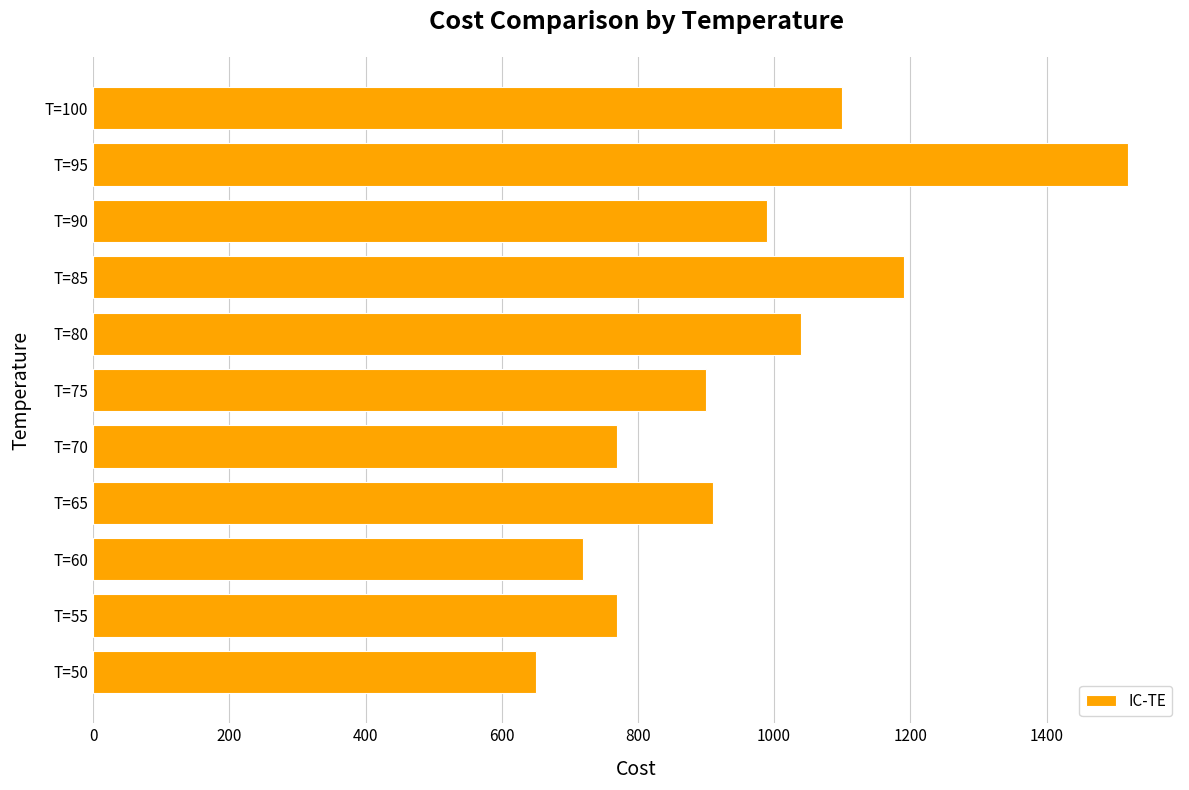

What is the difference between the maximum and minimum values?

870